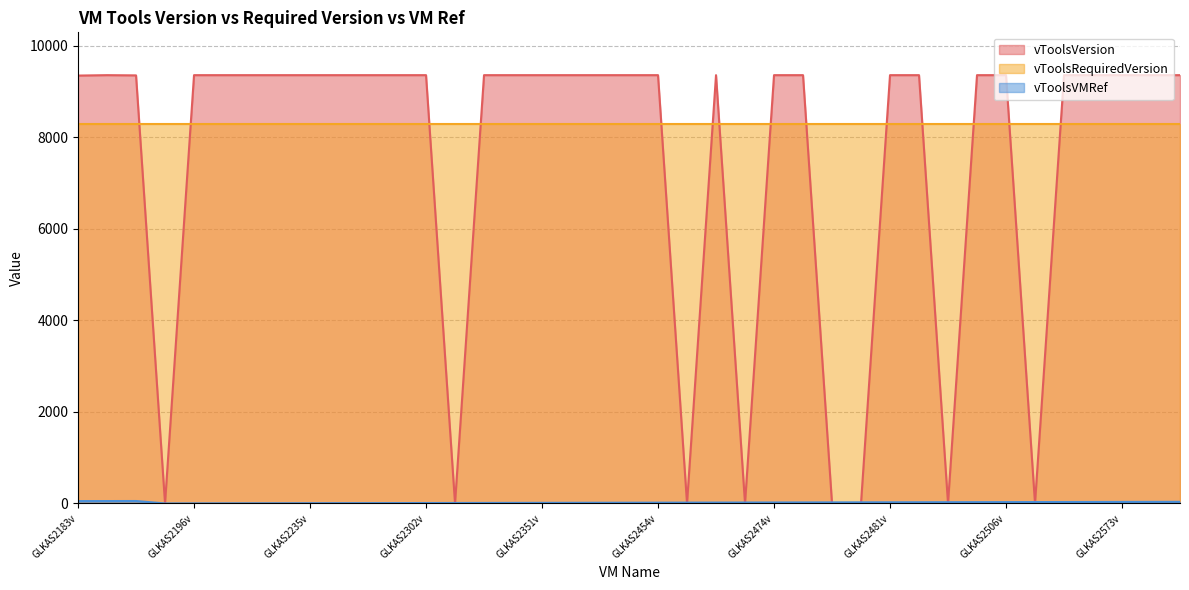

Where do vToolsVersion and vToolsVMRef first cross each other?

GLKAS2302v and GLKAS2346v